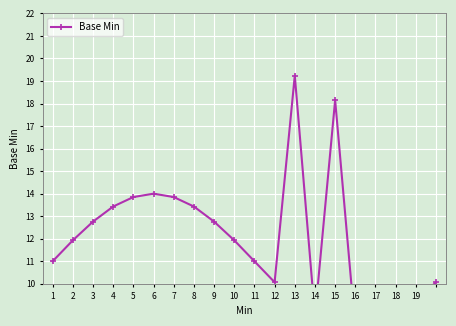

Between 5 and 11, which is larger?

5